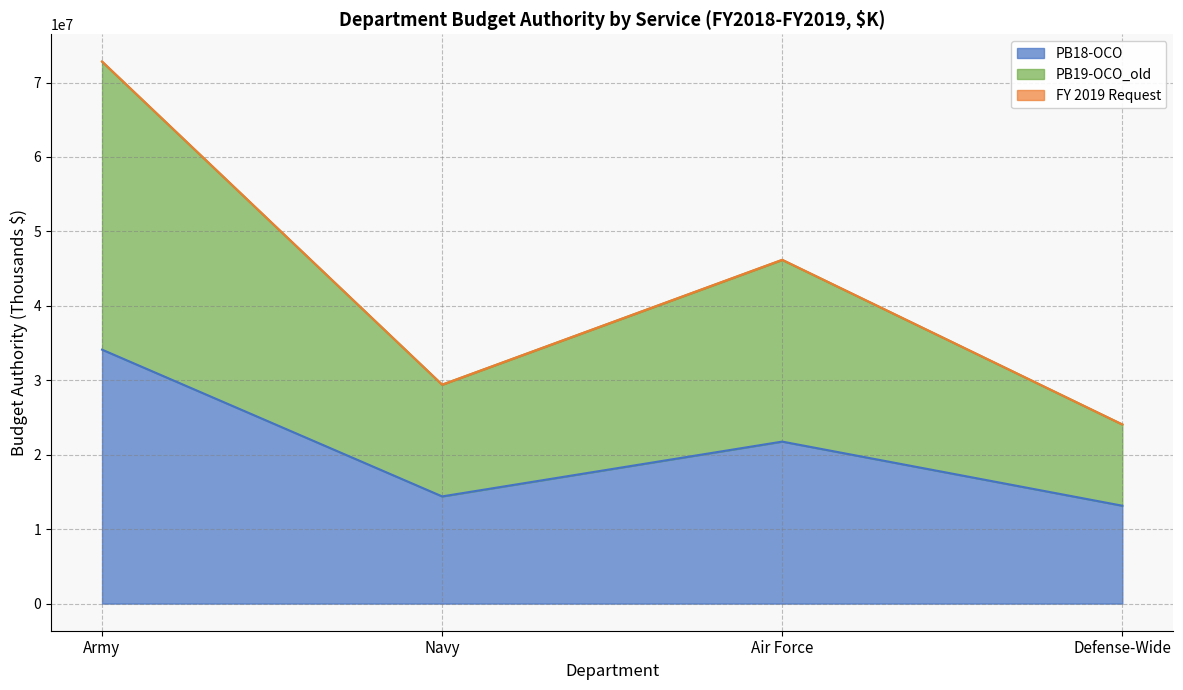

True or false: PB19-OCO_old and PB18-OCO intersect in this chart.

False